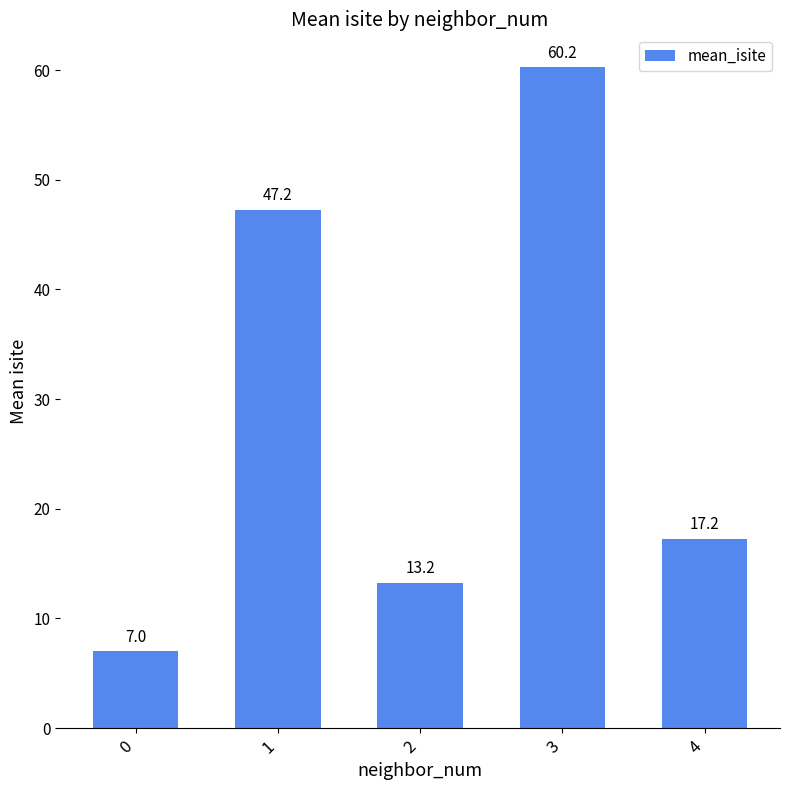

How many values are below 17?

2